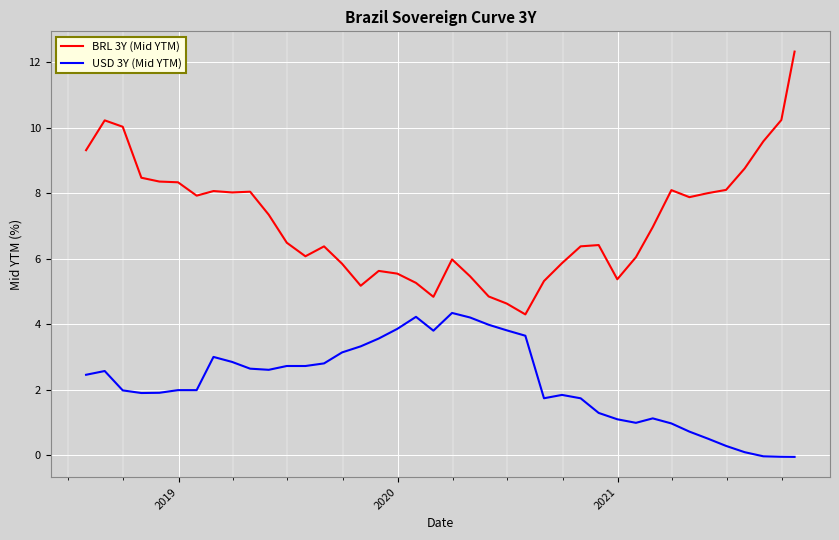

Which series has the widest spread of values?

BRL 3Y (Mid YTM)